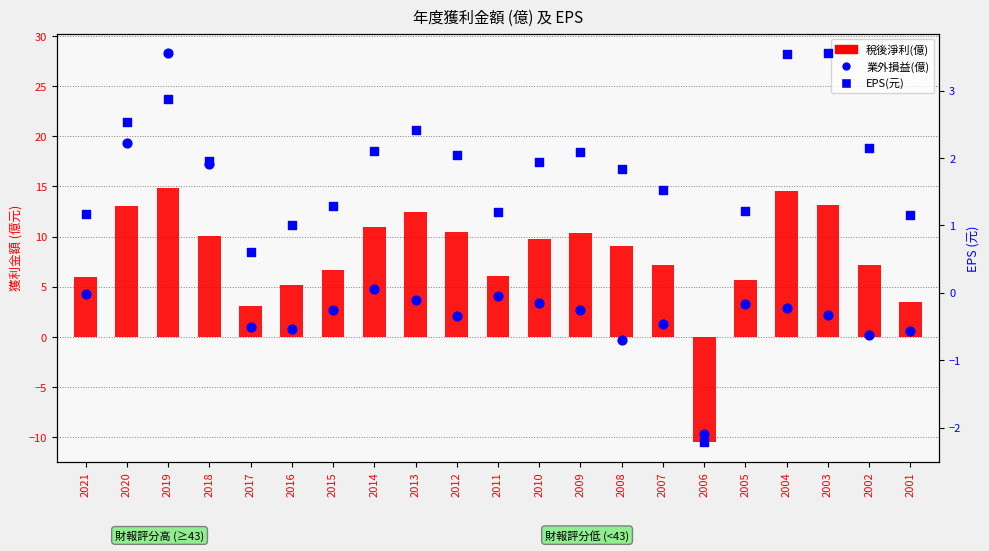

Which series has the largest total across all categories?

稅後淨利(億)